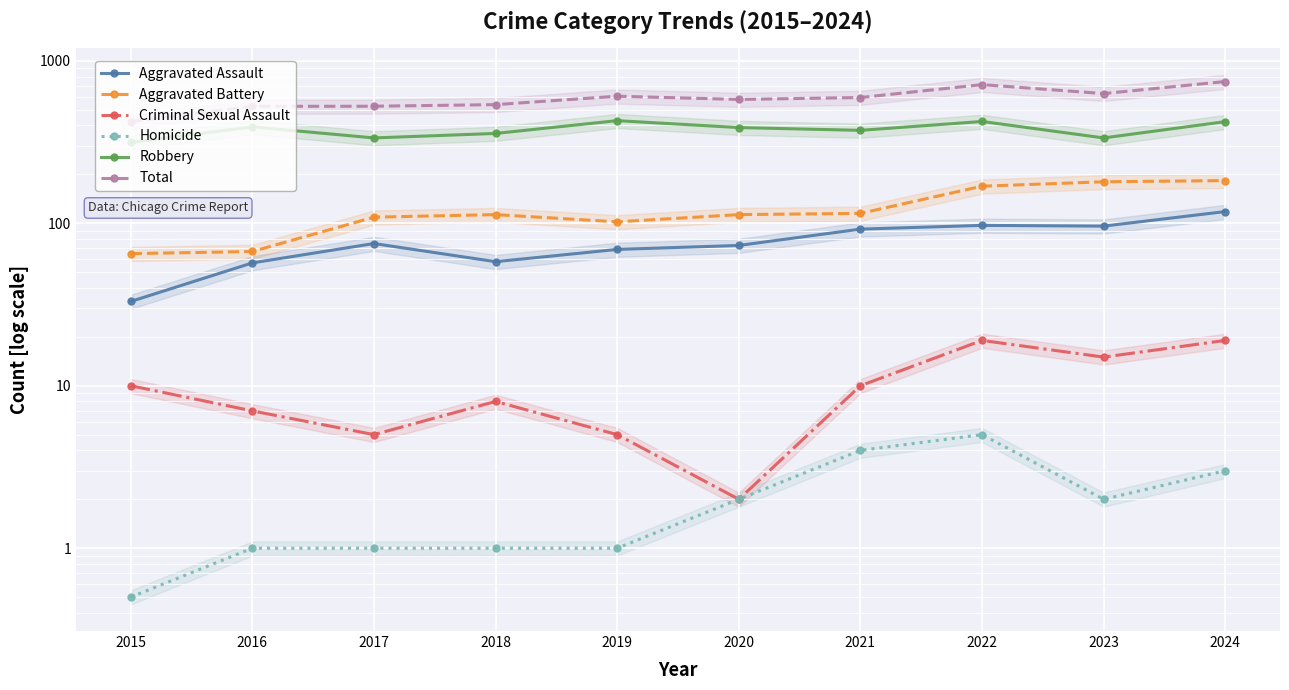

How many data points in Homicide are above 2?

3